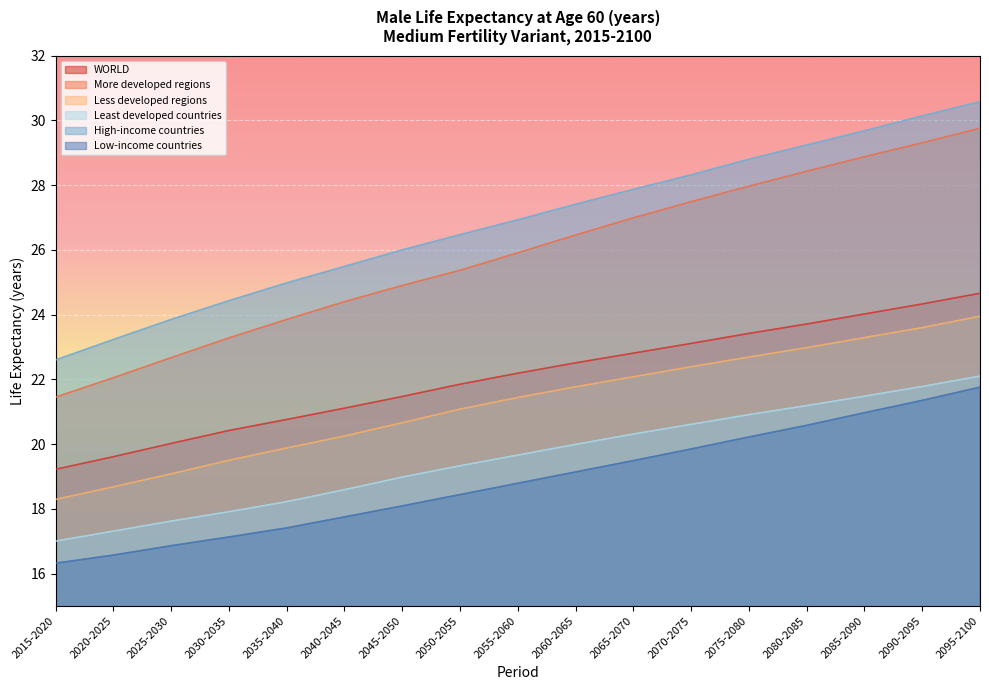

True or false: More developed regions and Least developed countries intersect in this chart.

False